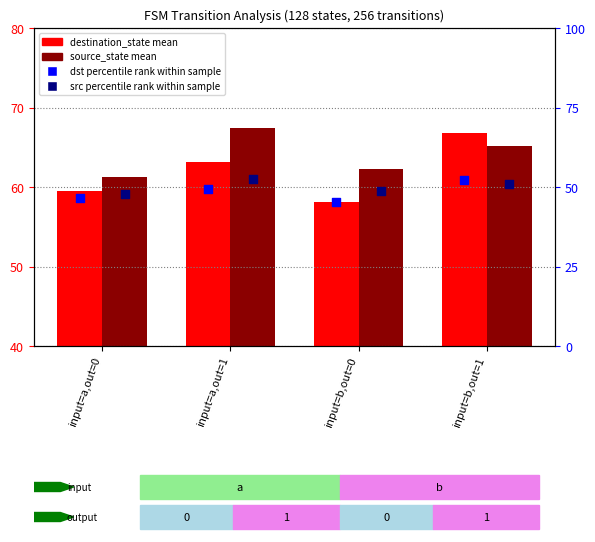

What are all the series names shown in the legend?

destination_state mean, source_state mean, dst percentile rank, src percentile rank